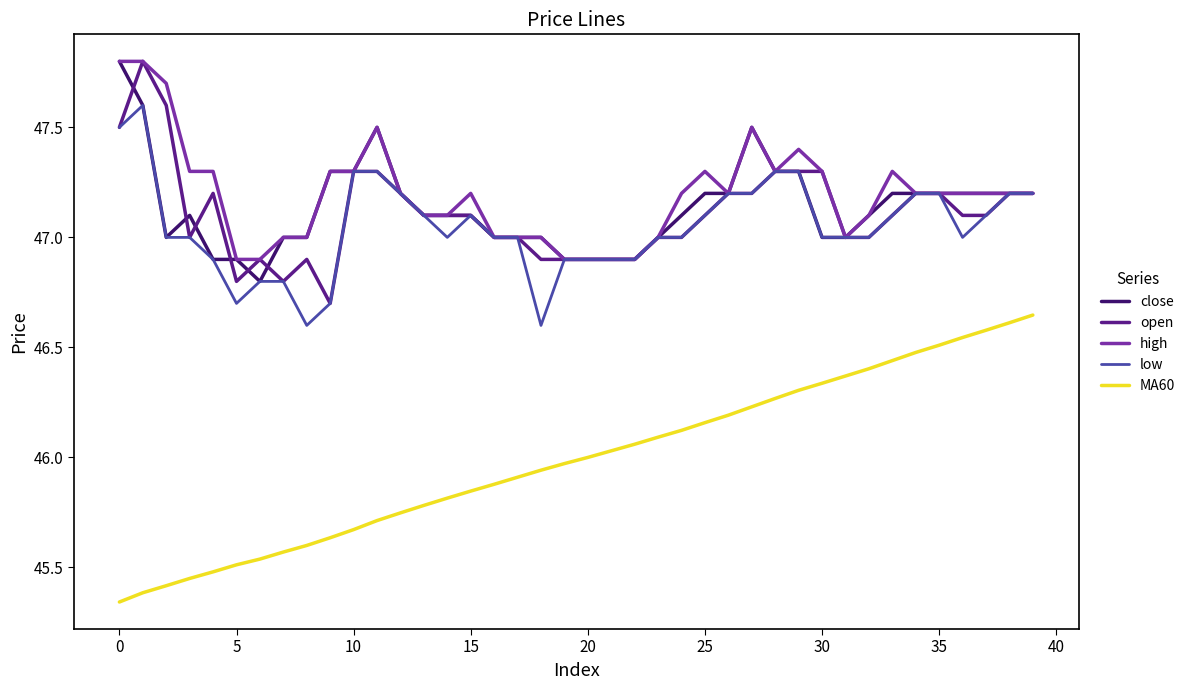

What is the highest value of the close series?

47.8